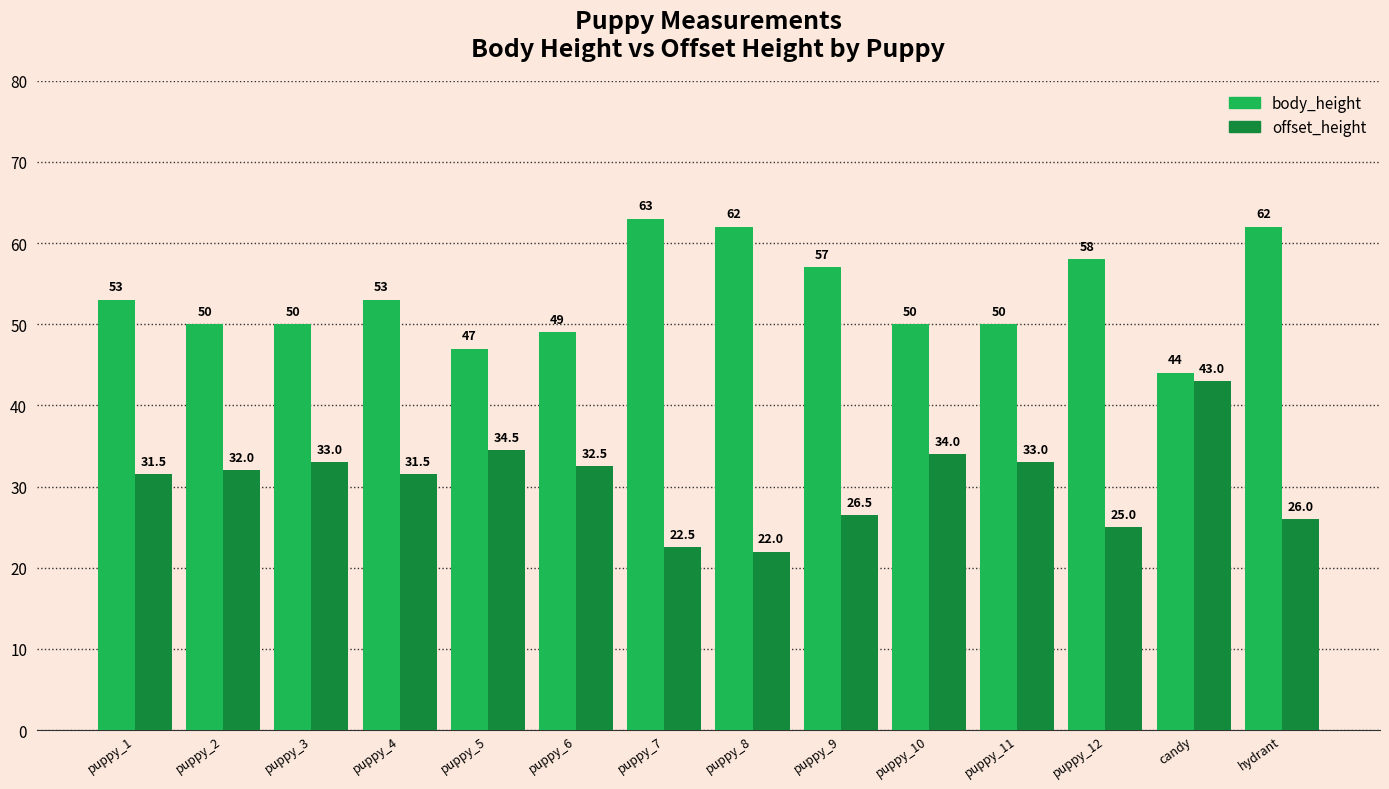

Rank the series at puppy_2 from highest to lowest value.

body_height, offset_height